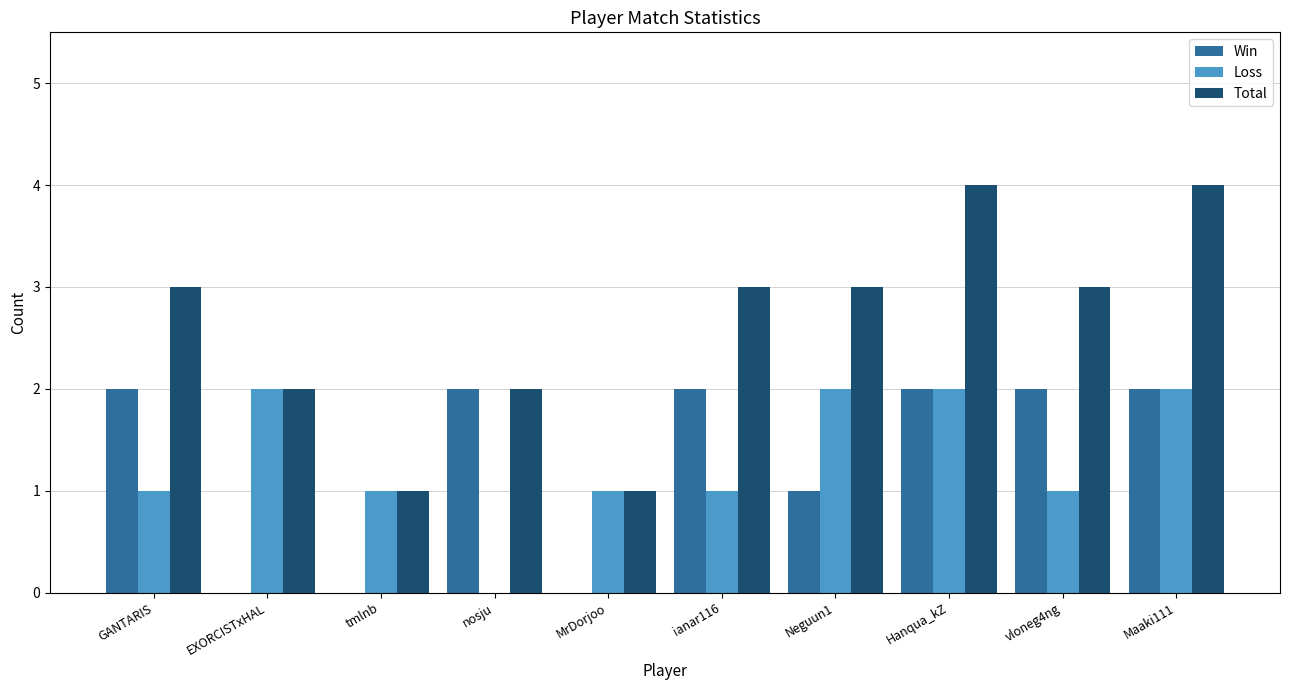

What is the sum of all Loss values?

13